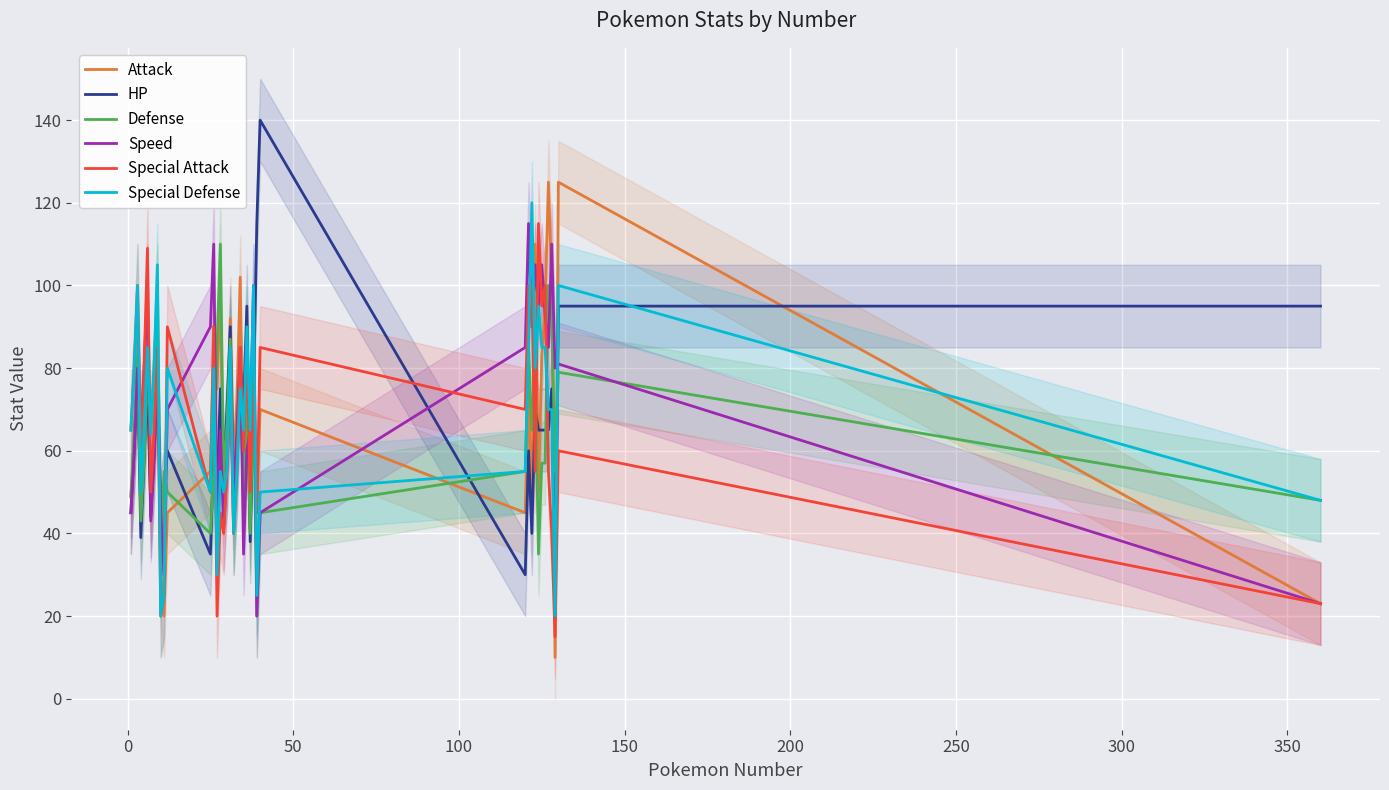

How many lines are shown in the chart?

6